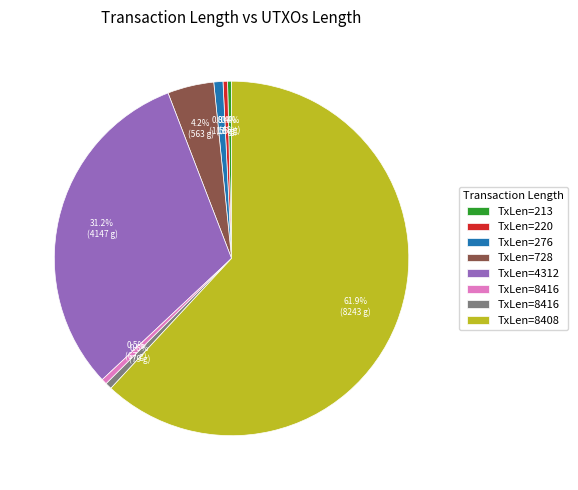

Is there any slice that represents more than half of the pie?

Yes